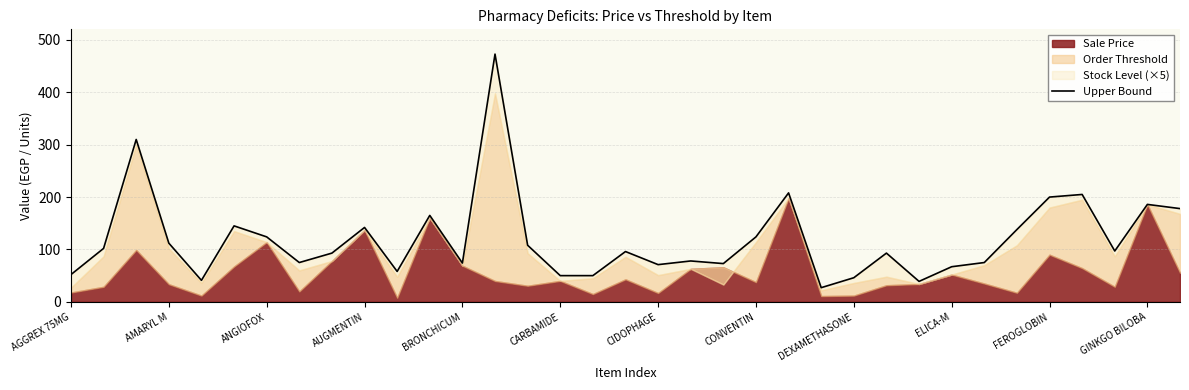

The value at 31 is 205. True or false?

True